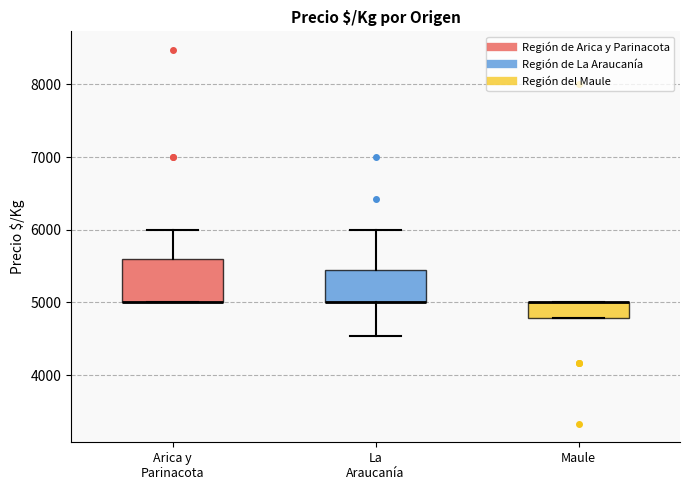

Reading left to right, read every box against the y-axis: the position of its median line, the range the box covers, and the ends of its whiskers. The values are not printed on the chart, so give them approximately, as read against the axis.

Arica y Parinacota: median 5000 (drawn on the box's lower edge), box 5000 to 5600, whiskers 5000 to 6000
La Araucanía: median 5000 (drawn on the box's lower edge), box 5000 to 5400, whiskers 4500 to 6000
Maule: median 5000 (drawn on the box's upper edge), box 4800 to 5000, whiskers 4800 to 5000